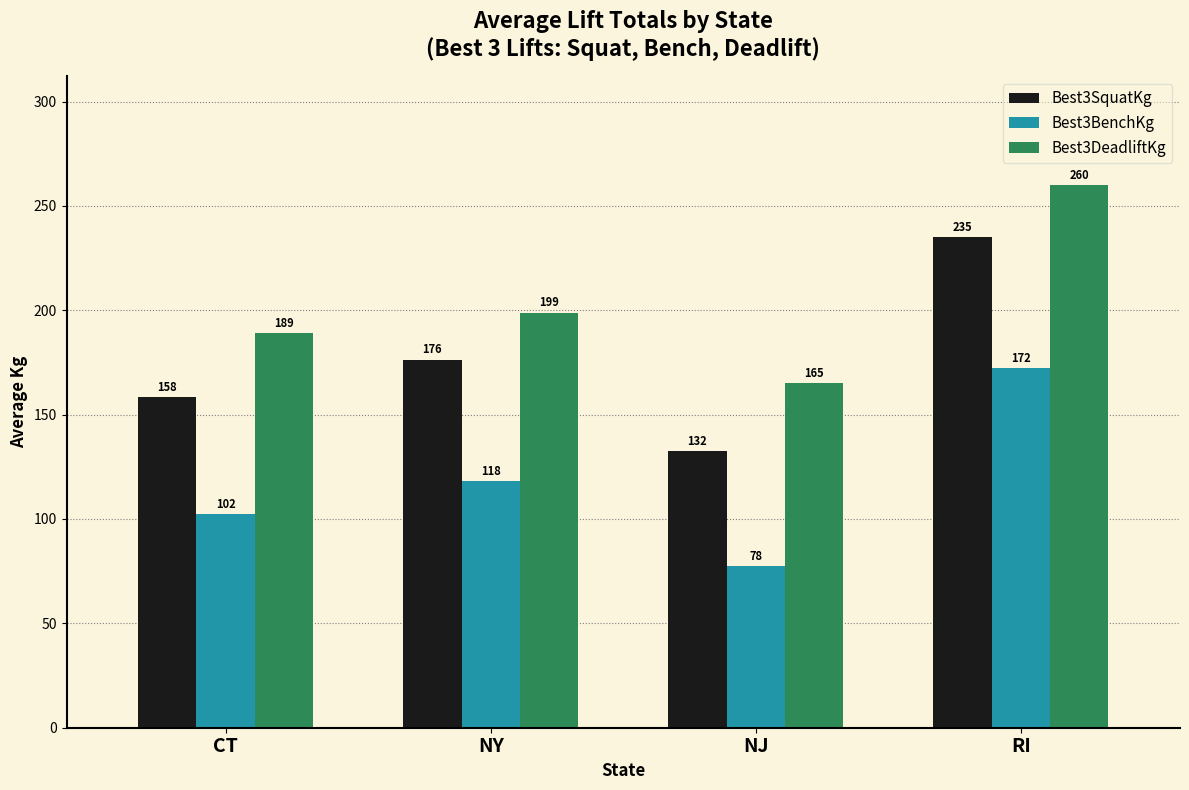

Which series has the widest spread of values?

Best3SquatKg